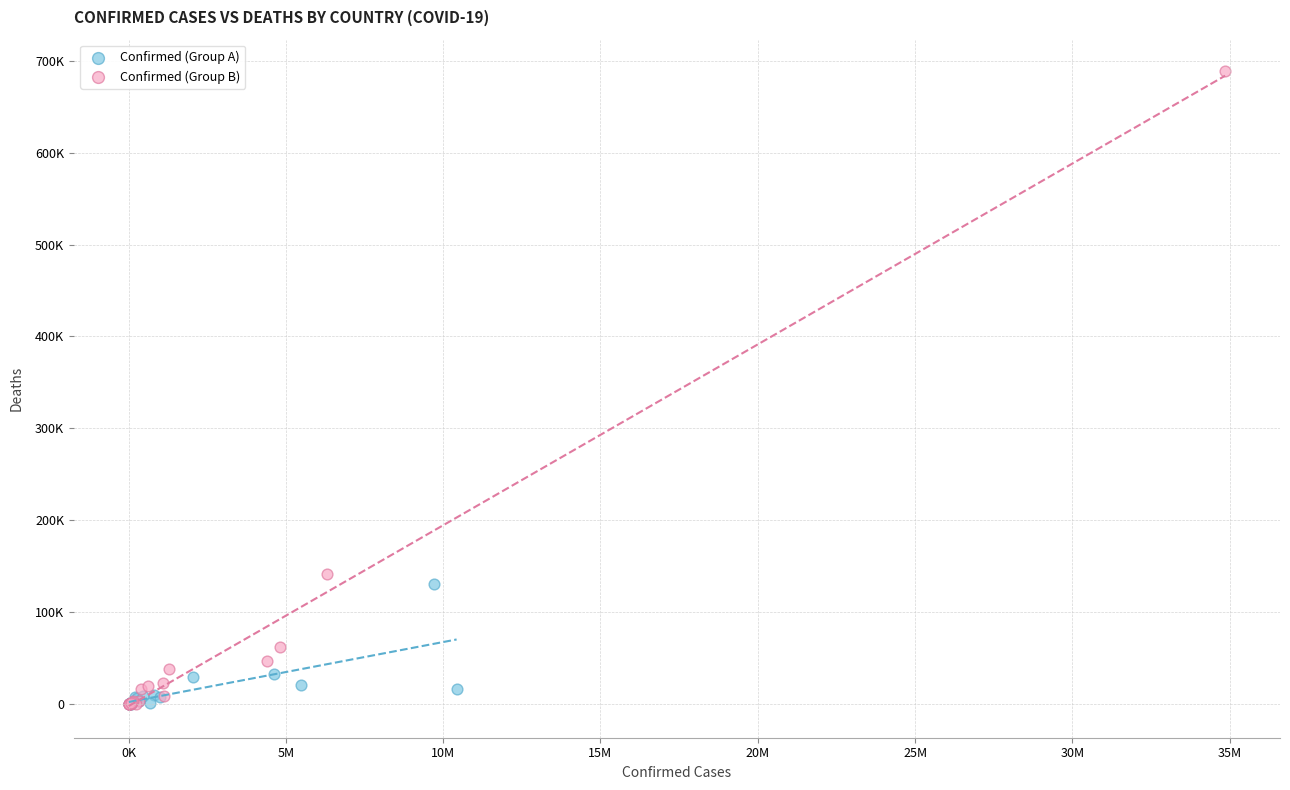

Which series has the widest spread of Y values?

Confirmed (Group B)